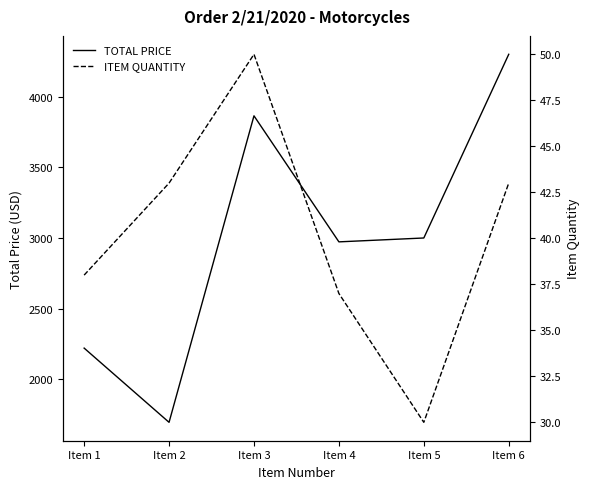

At which label does TOTAL PRICE first exceed 3000?

Item 3